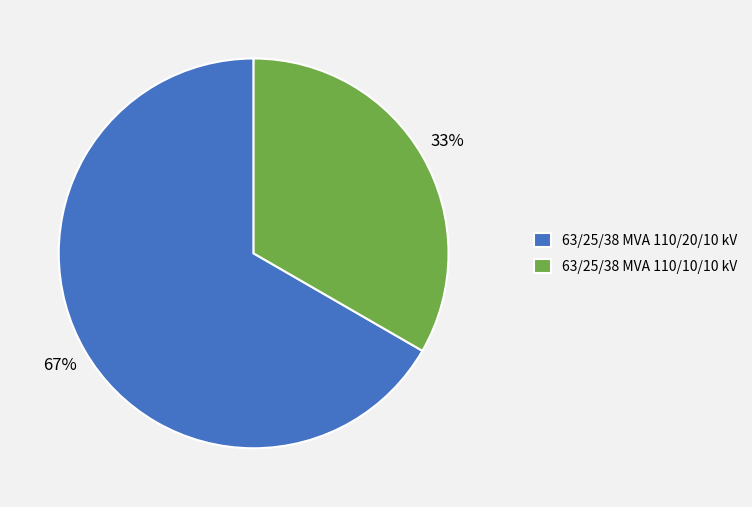

To the nearest percent, what is the average slice percentage?

50%